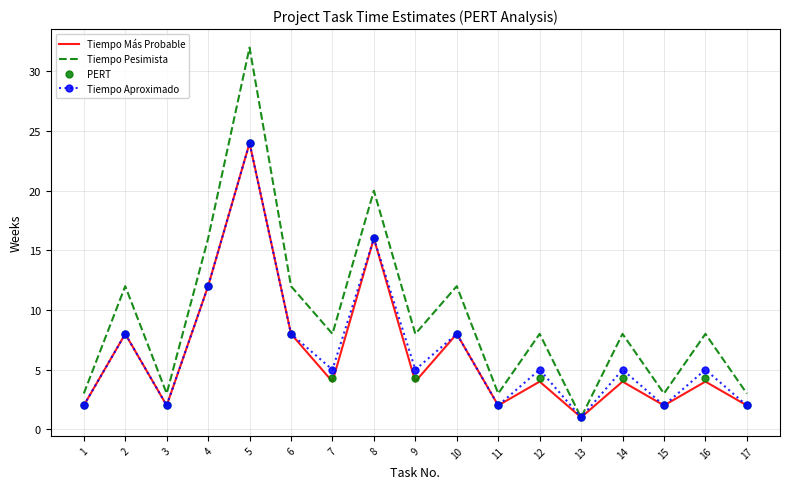

The Tiempo Pesimista series shows 8.0 at 16. True or false?

True